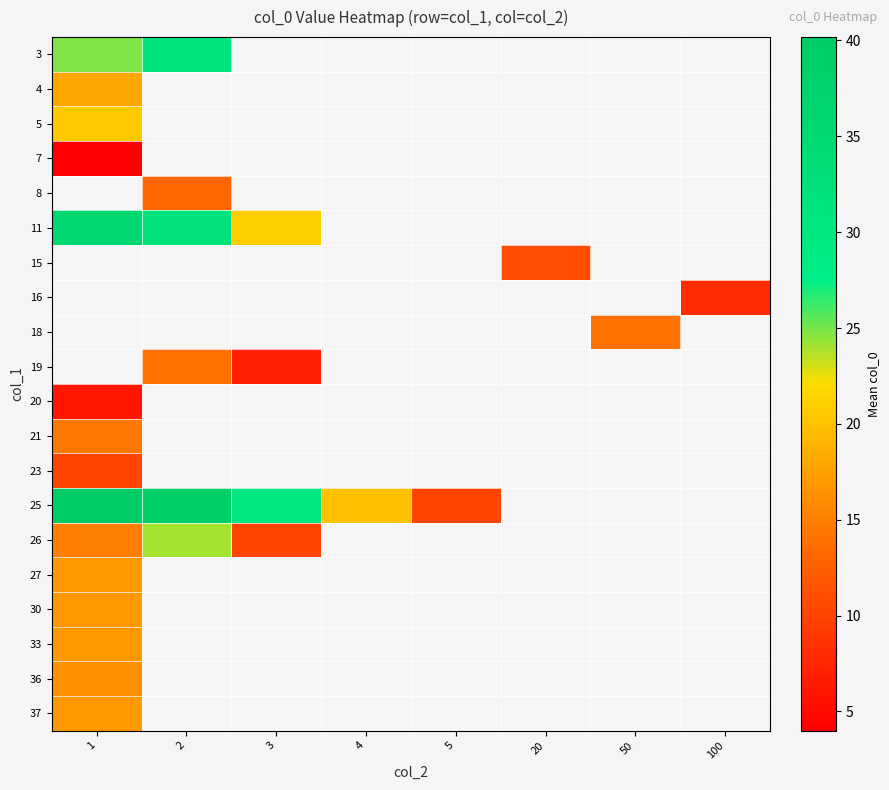

Where is 11 nearest to the value 28?

2